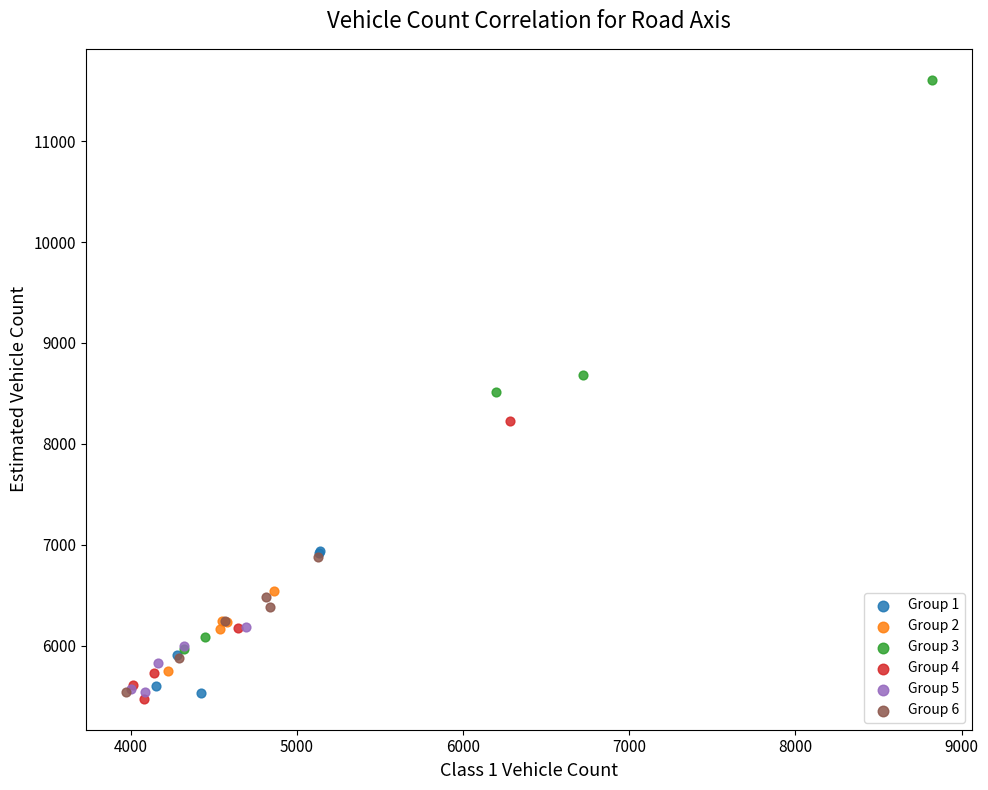

Which series has the largest Y range (max minus min)?

Group 3